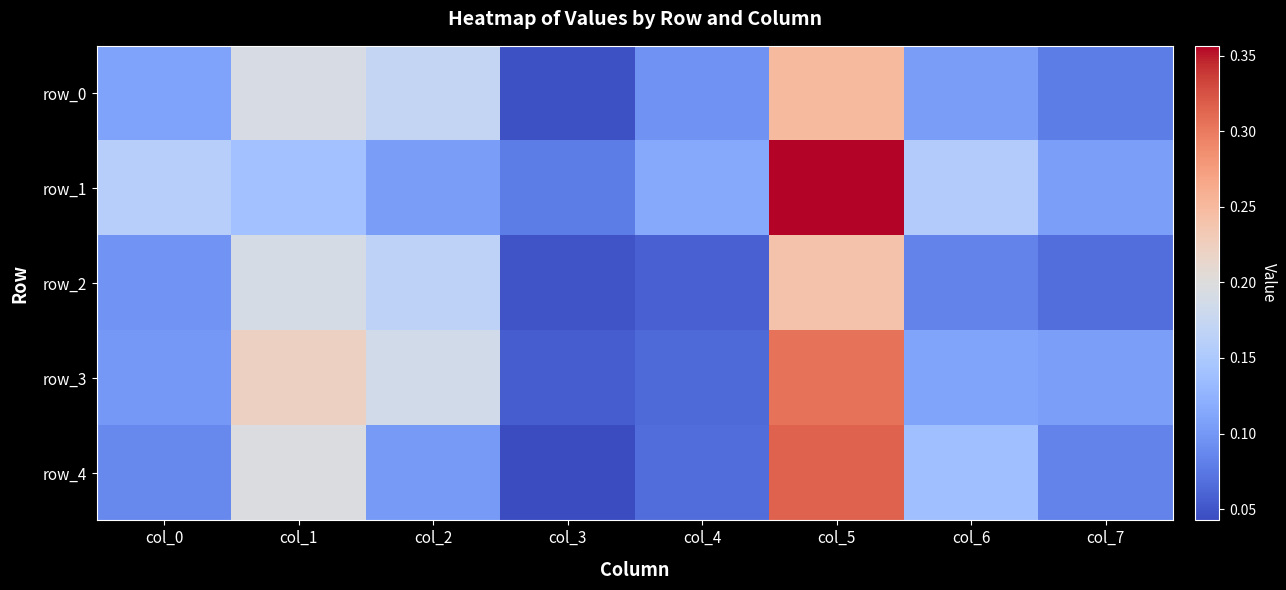

What is the greatest value displayed?

0.4